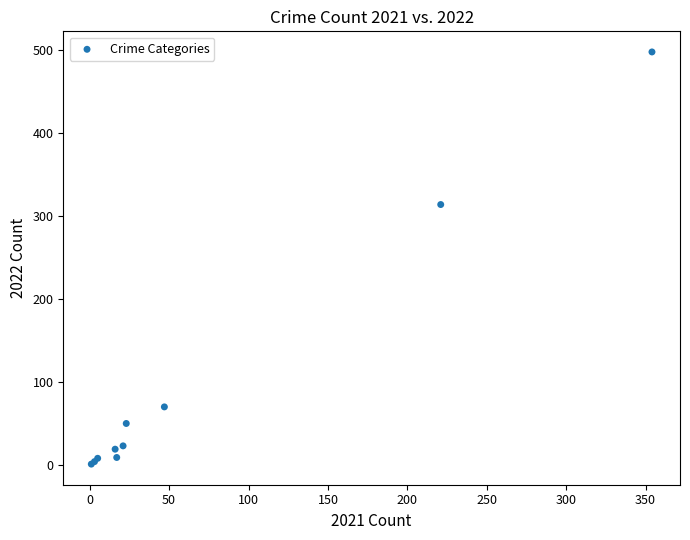

What Y value in the scatter plot is closest to 249?

314